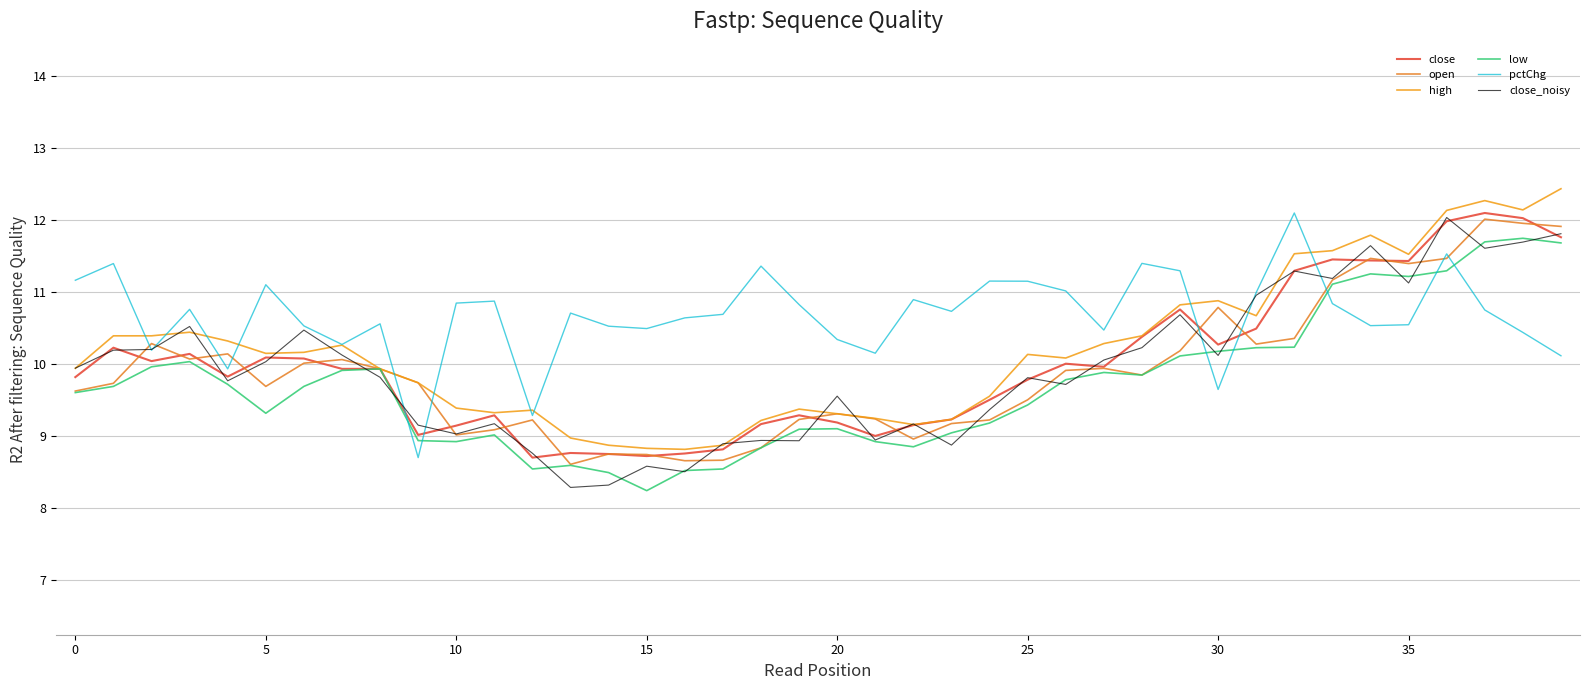

Does the chart have visible grid lines?

Yes